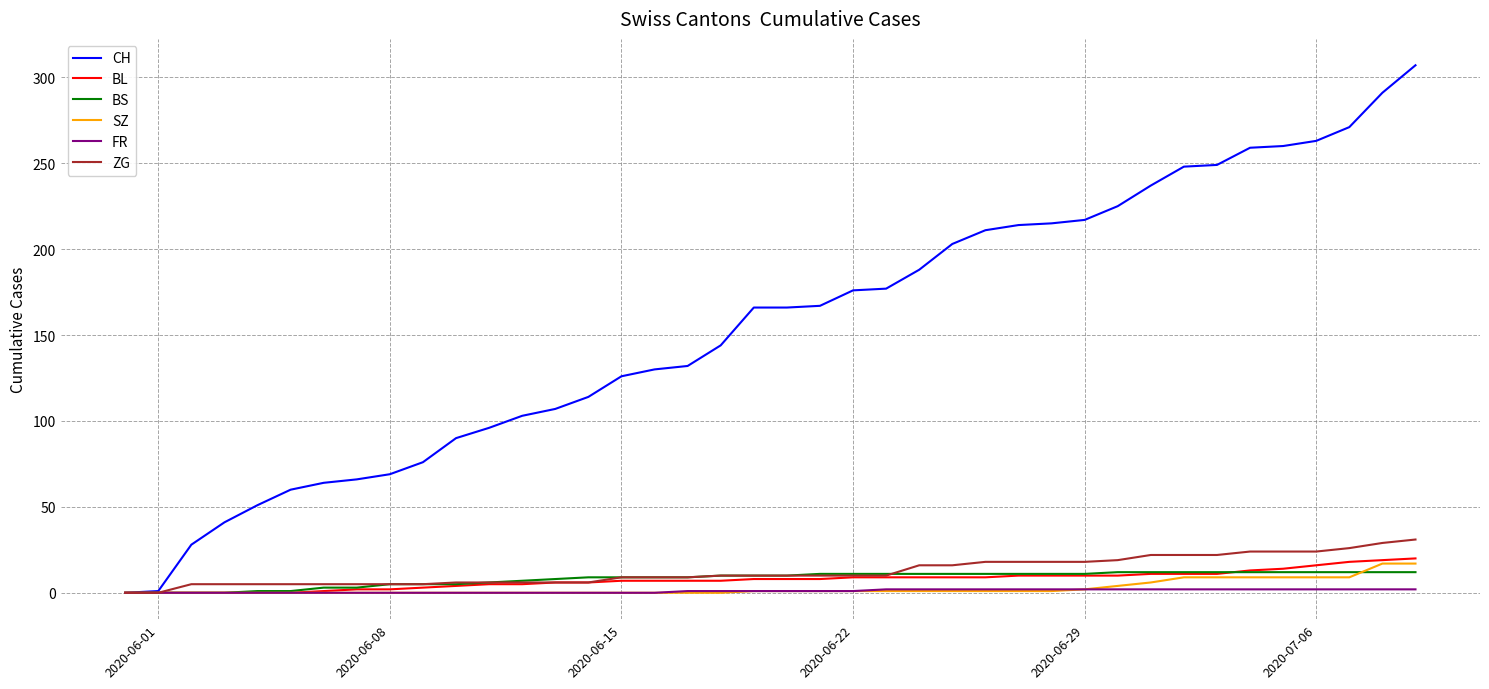

Which series has the largest total across all categories?

CH